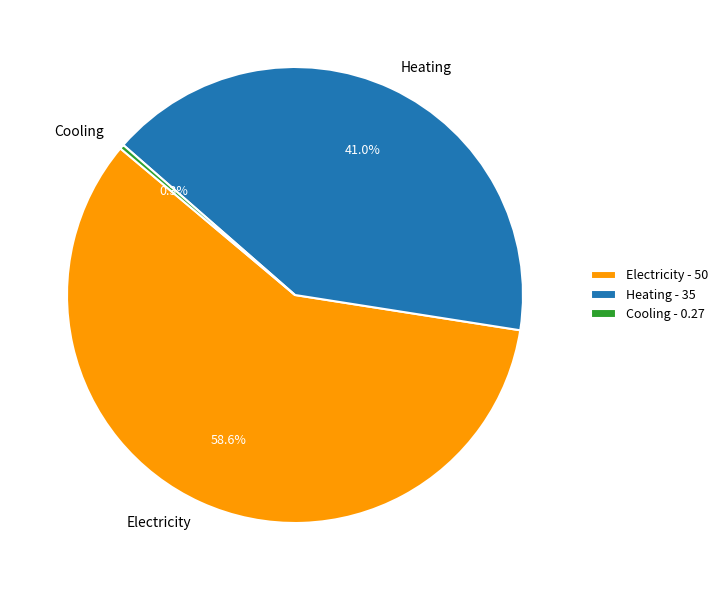

Do Electricity and Heating together represent more than half of the pie?

Yes